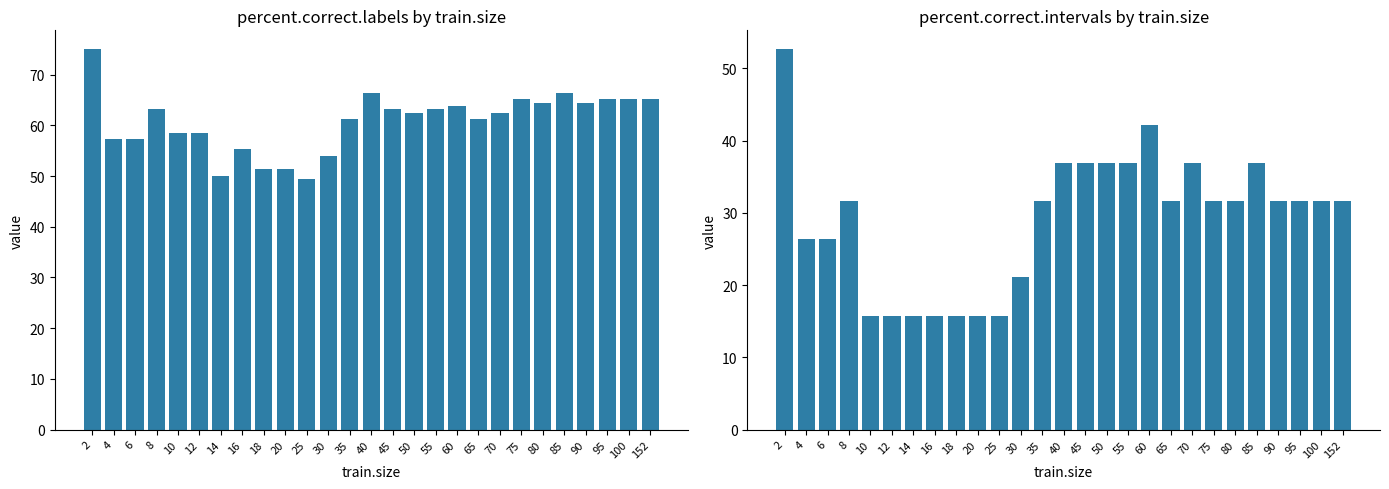

The value of percent.correct.intervals at 50 is 36.8. True or false?

True